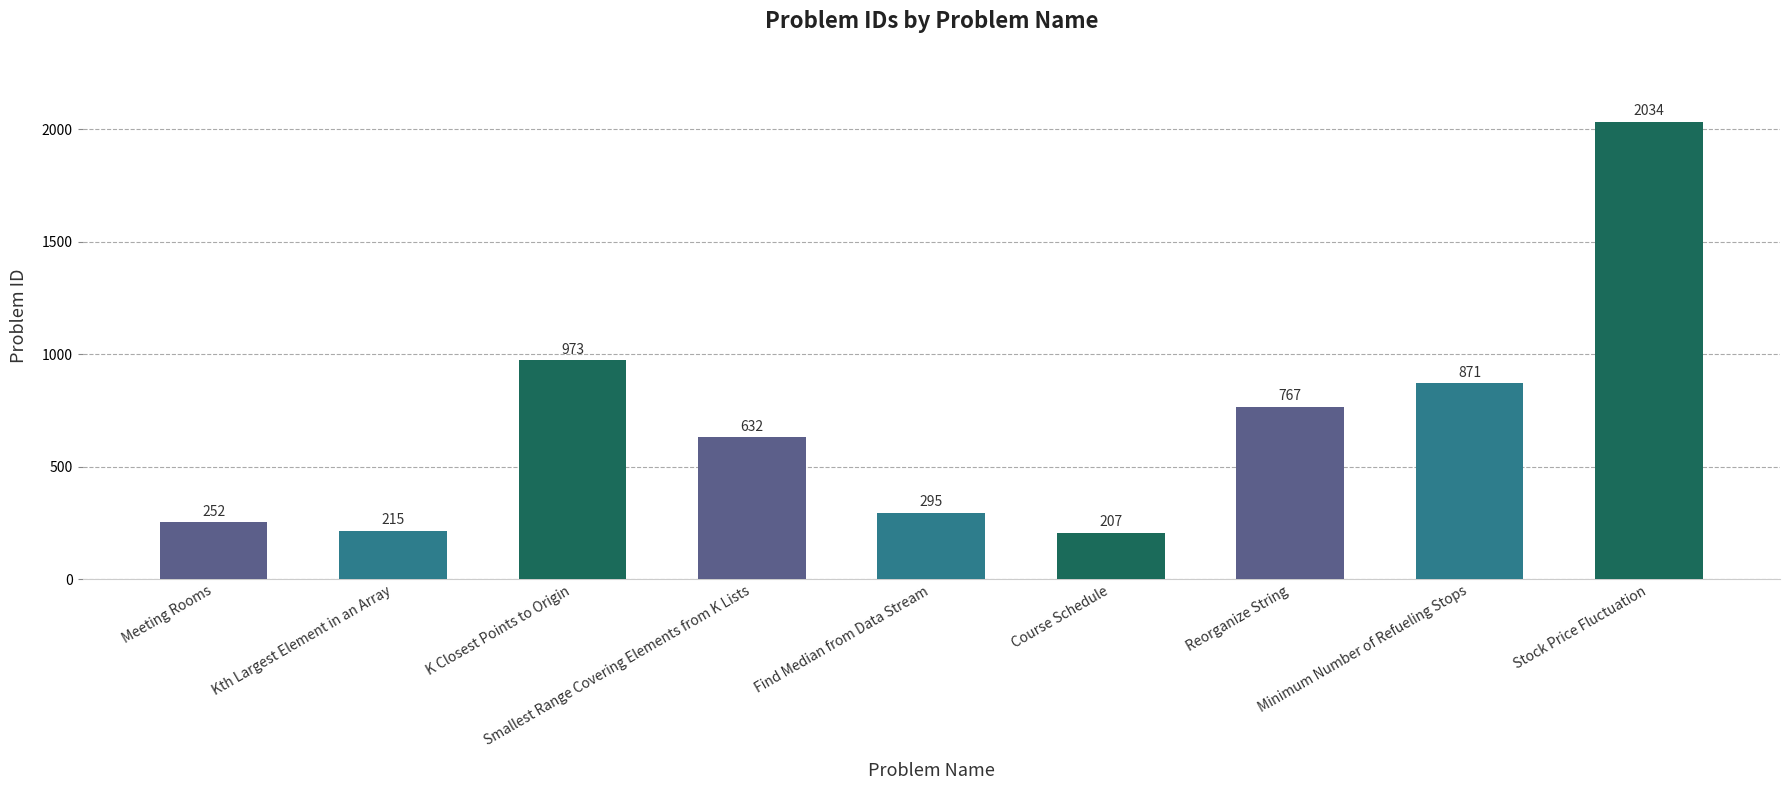

Where is the data nearest to the value 1120?

K Closest Points to Origin